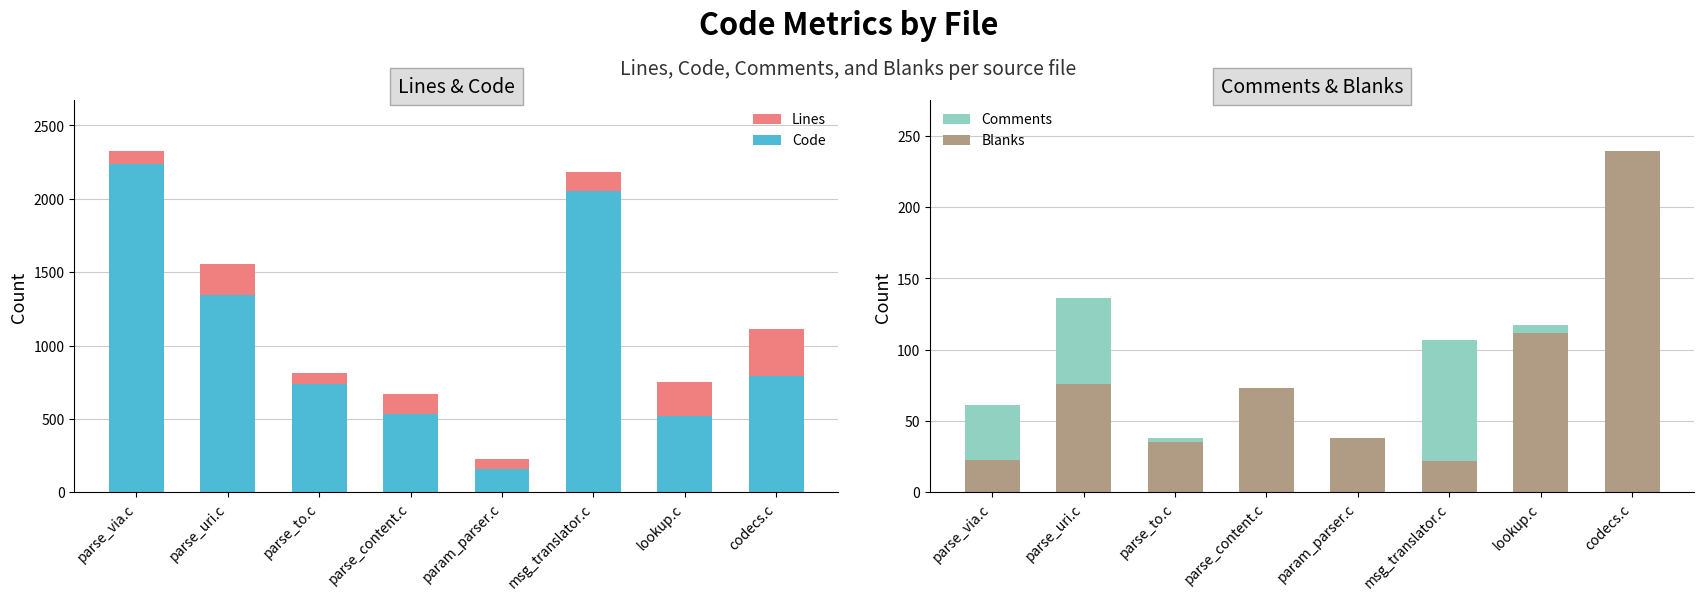

List the labels in order of Blanks value, smallest first.

msg_translator.c, parse_via.c, parse_to.c, param_parser.c, parse_content.c, parse_uri.c, lookup.c, codecs.c